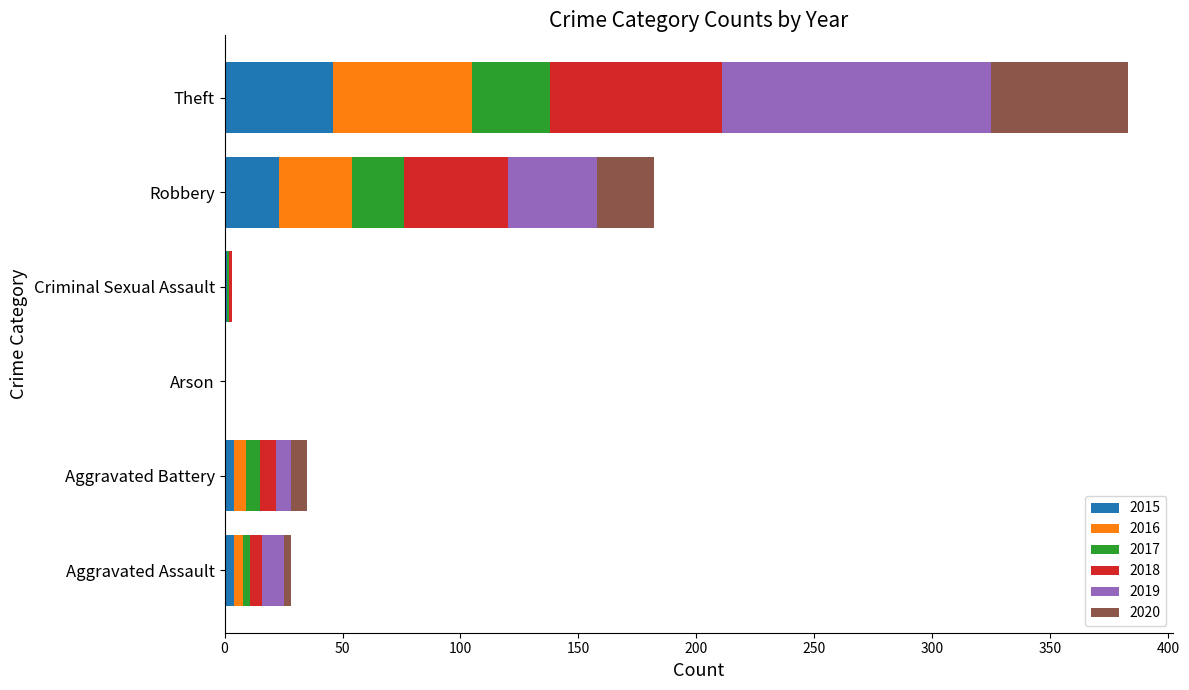

What is the sum of all 2015 values?

78